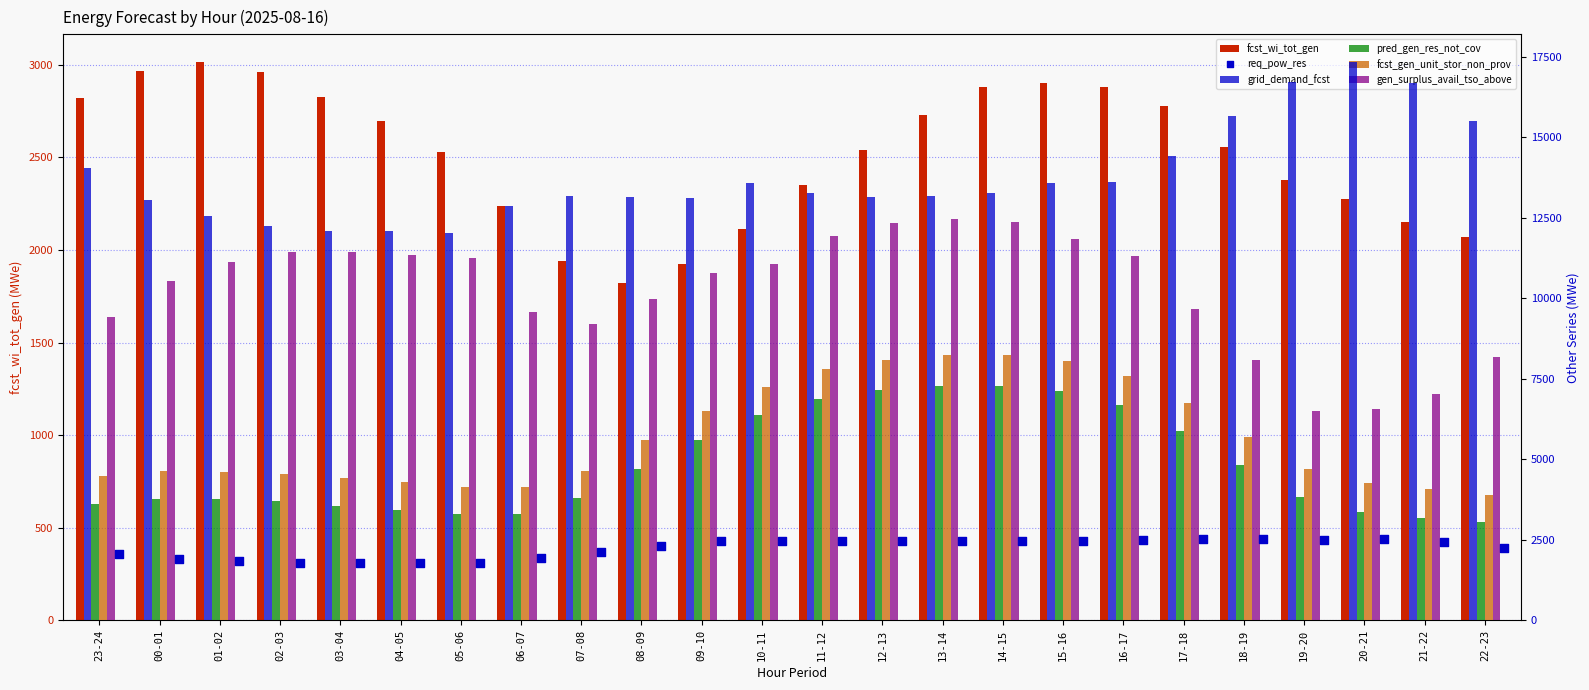

What is the total value across all series at 20-21?

36313